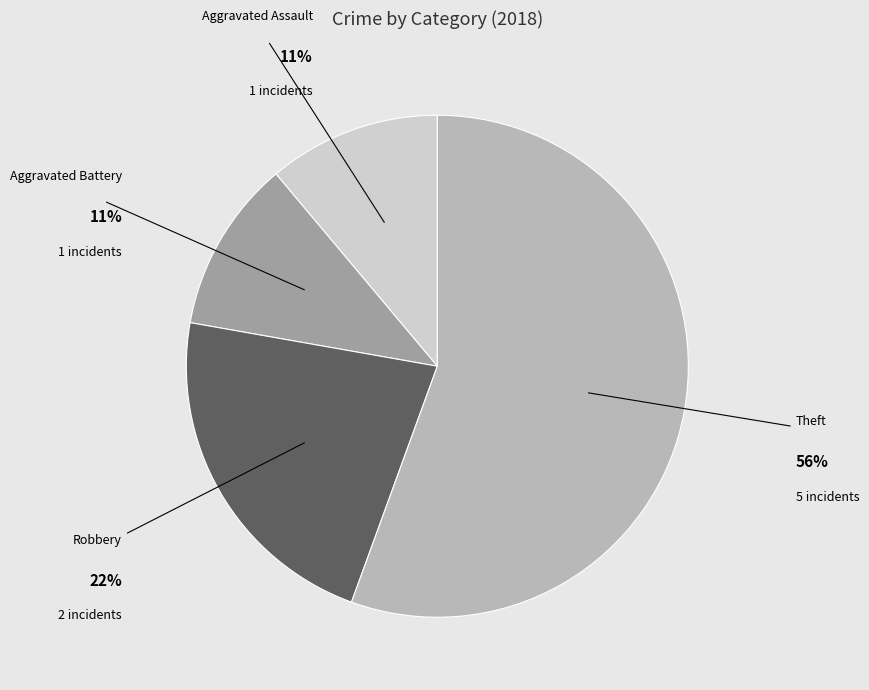

True or false: Robbery accounts for 22% of the total.

True